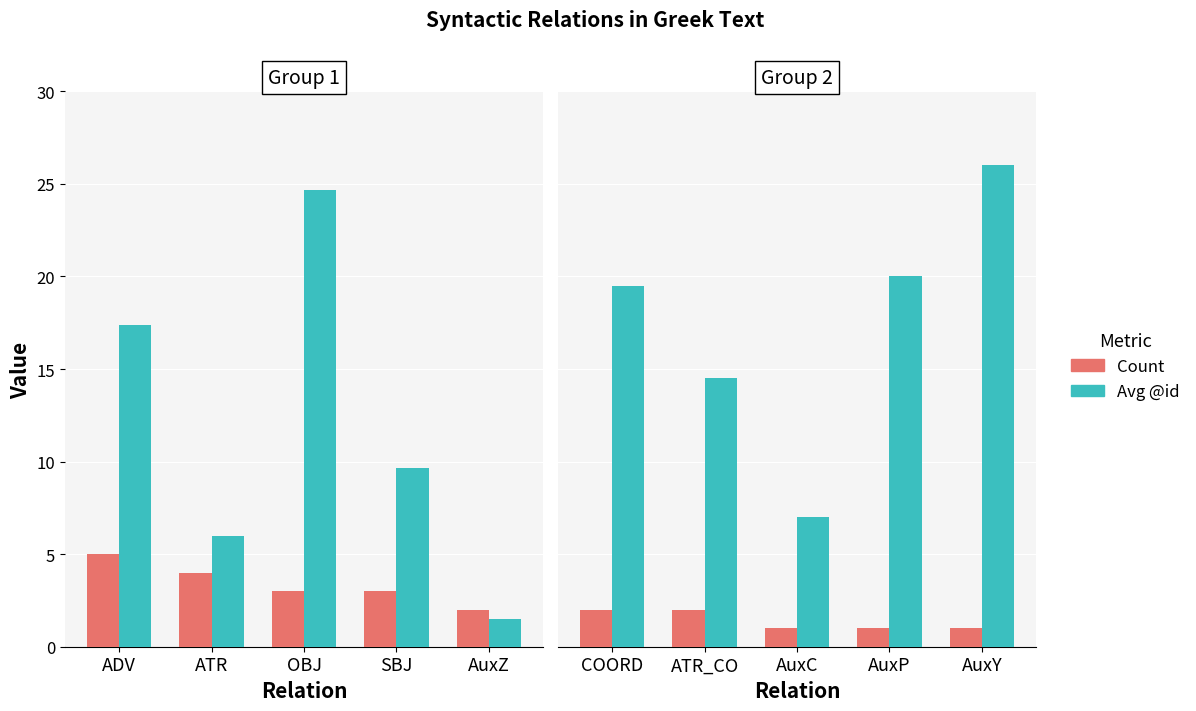

Rank the series by their average value, from highest to lowest.

Avg @id, Count